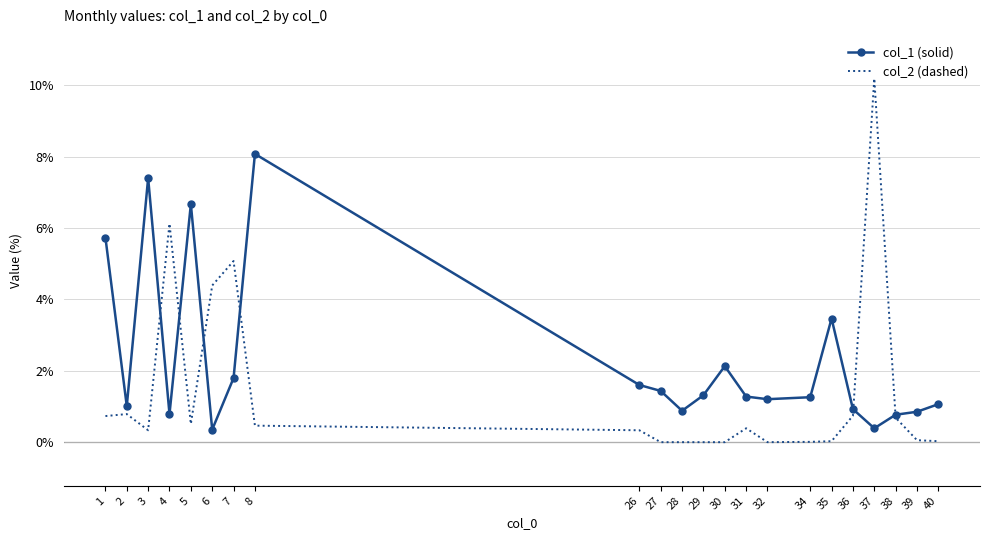

At which category does the chart reach its peak across all series?

37